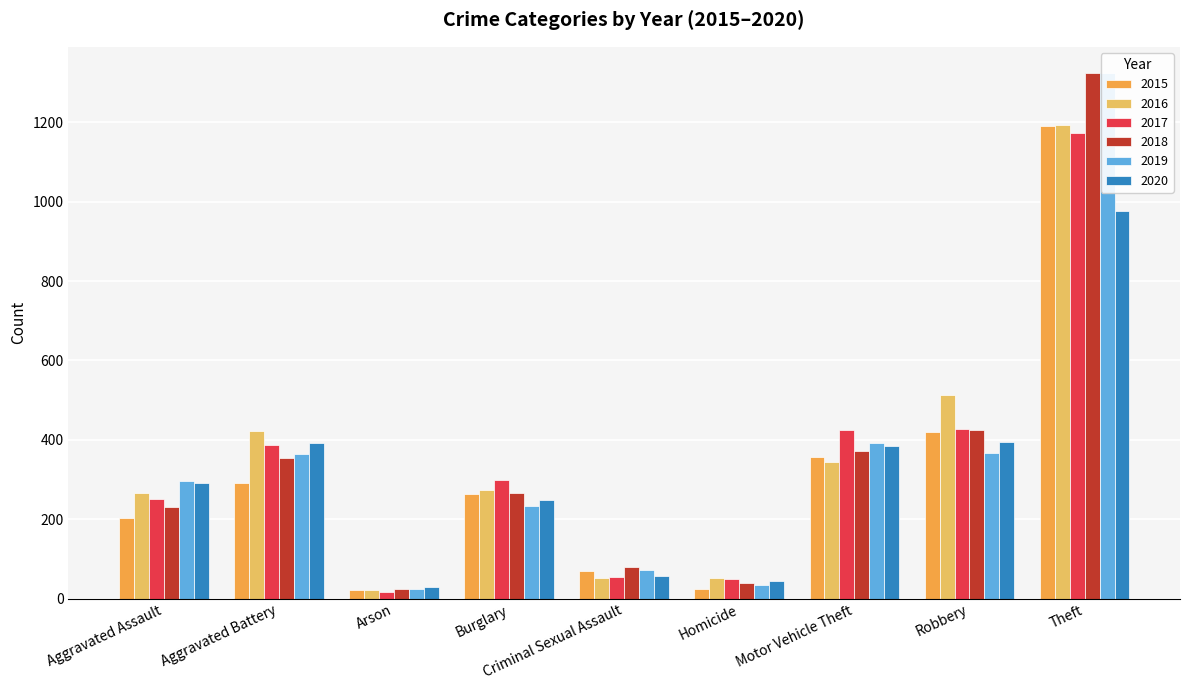

What is the difference between the 2015 values at Arson and Robbery?

399